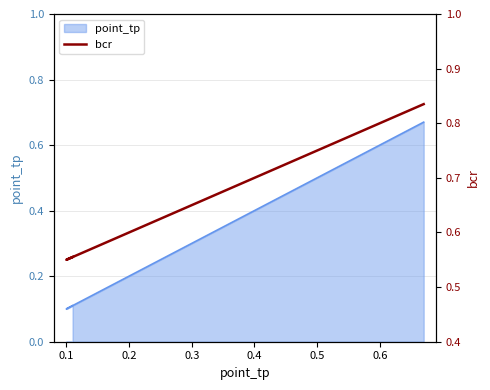

The value at 0.2 is 0.6. True or false?

True